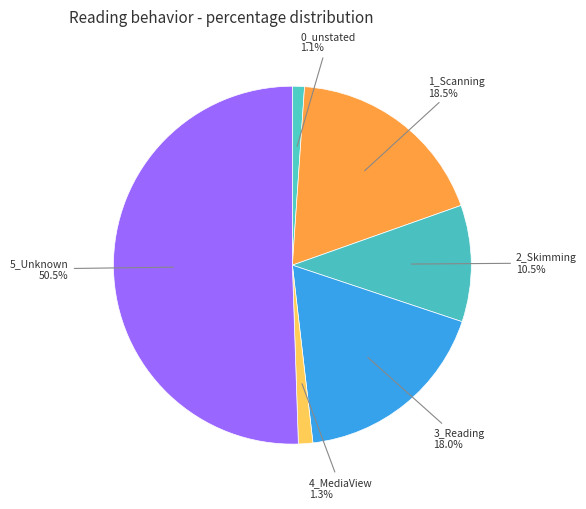

Which slice is the largest?

5_Unknown